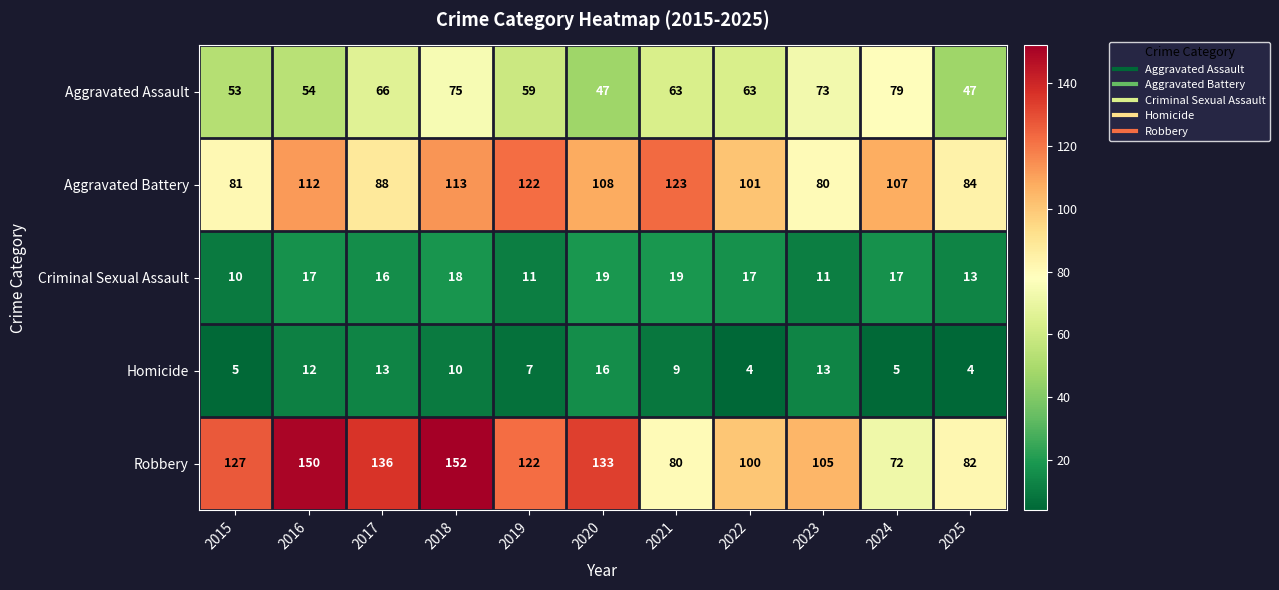

What is the approximate value of Aggravated Battery at 2024, to the nearest 10?

110